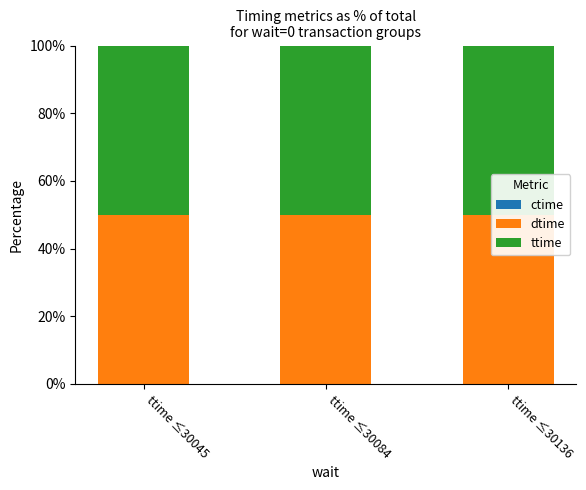

What is the total value across all series at ttime ≤30045?

100.0